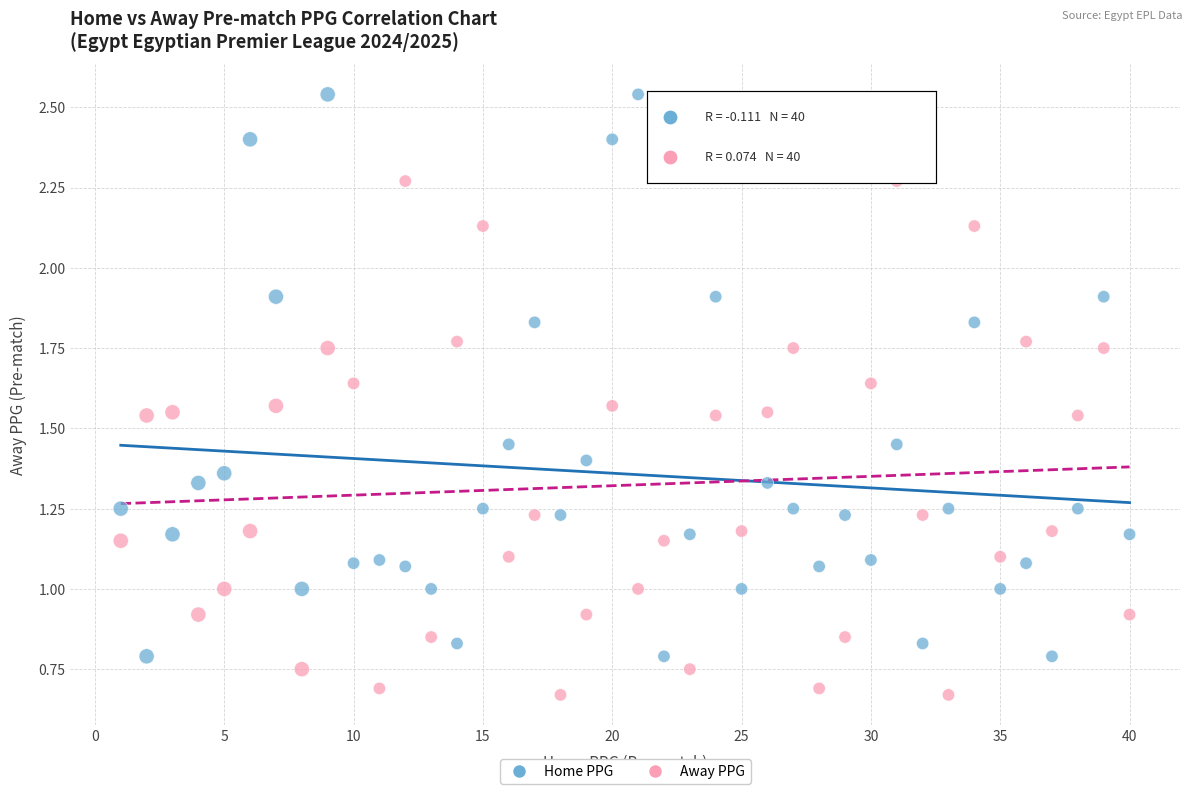

Which series has the largest Y range (max minus min)?

Home PPG